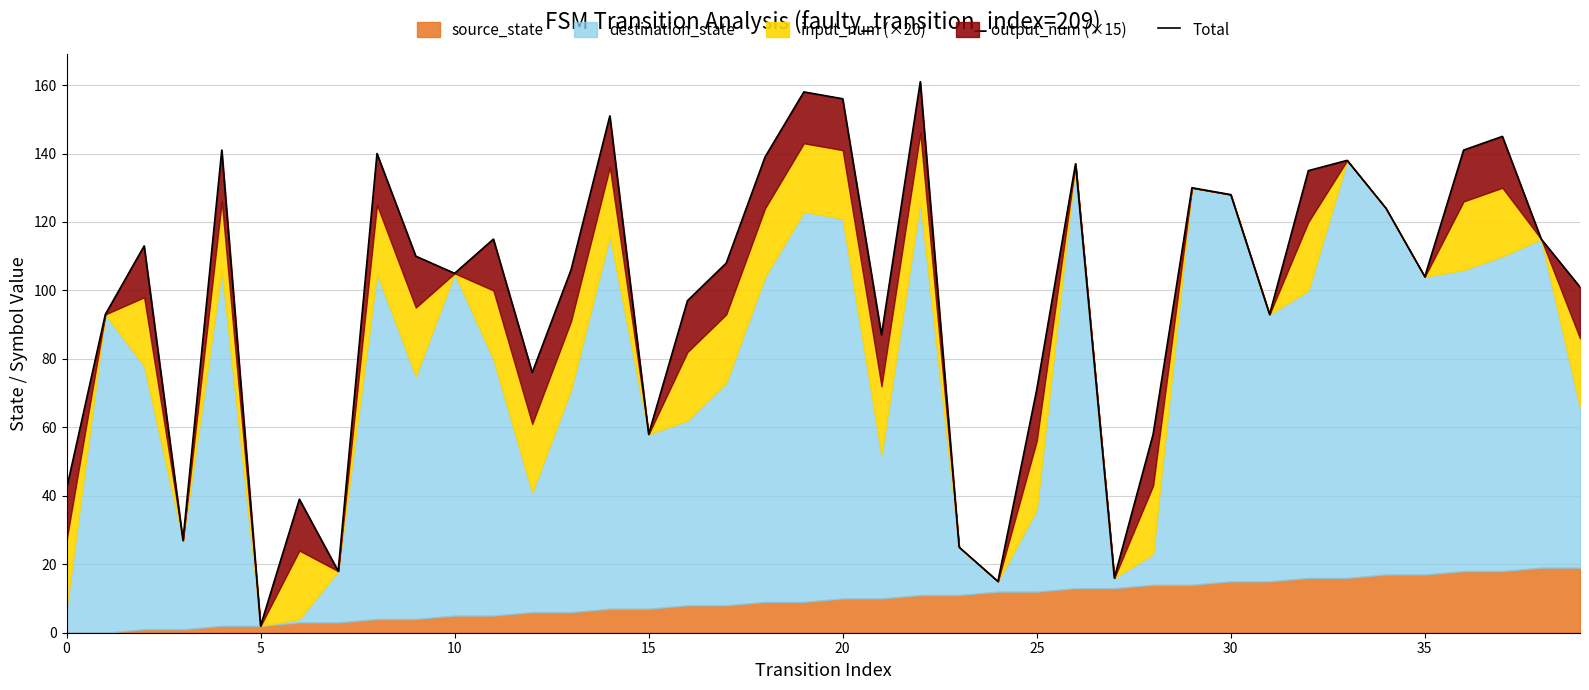

Reading left to right, transcribe all the data shown in this chart.

42	93	113	27	141	2	39	18	140	110	105	115	76	106	151	58	97	108	139	158	156	87	161	25	15	71	137	16	58	130	128	93	135	138	124	104	141	145	115	101